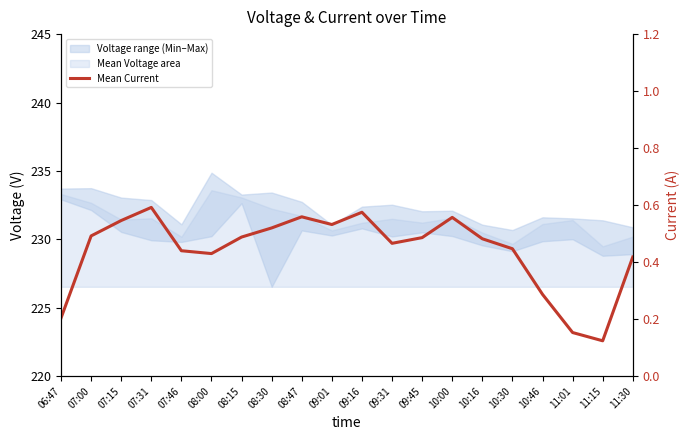

Count the values in the range 0 to 1.

20